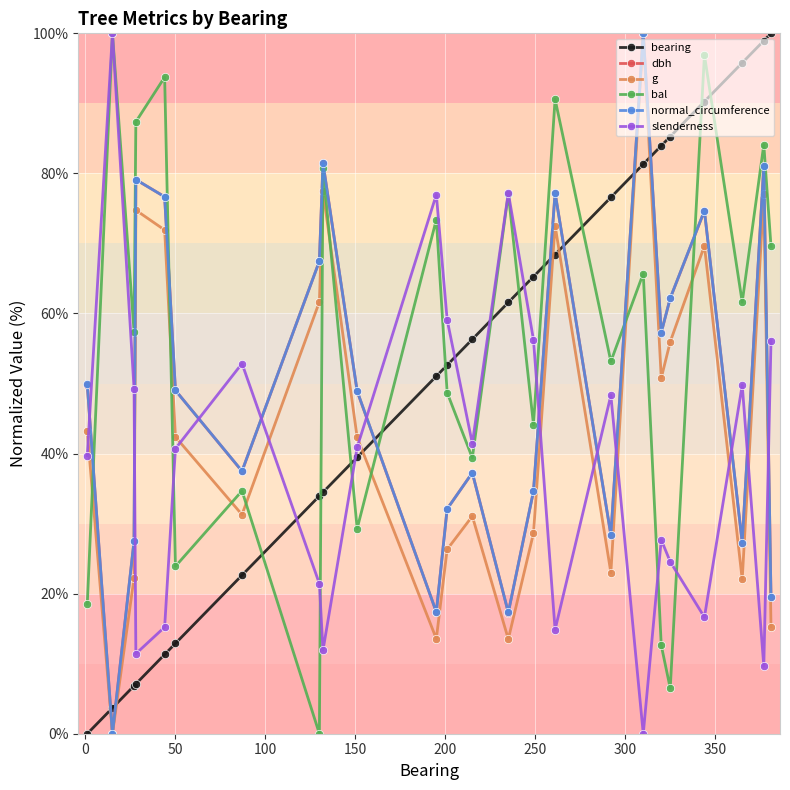

What is the value of the normal_circumference point at the 16th from the left?

77.2